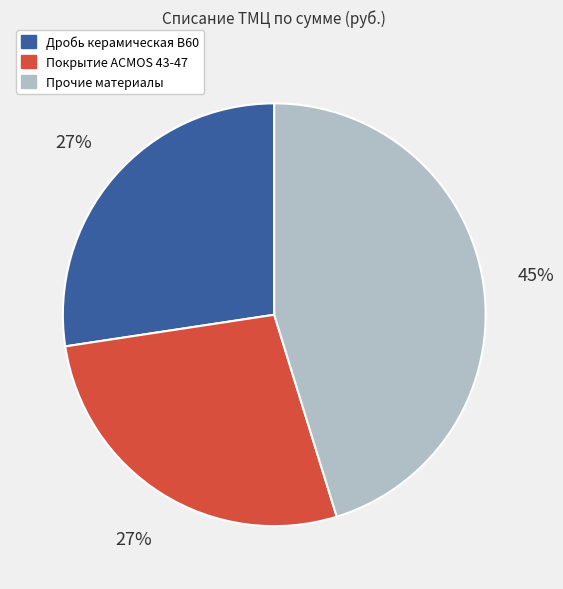

To the nearest percent, what is the average slice percentage?

33%